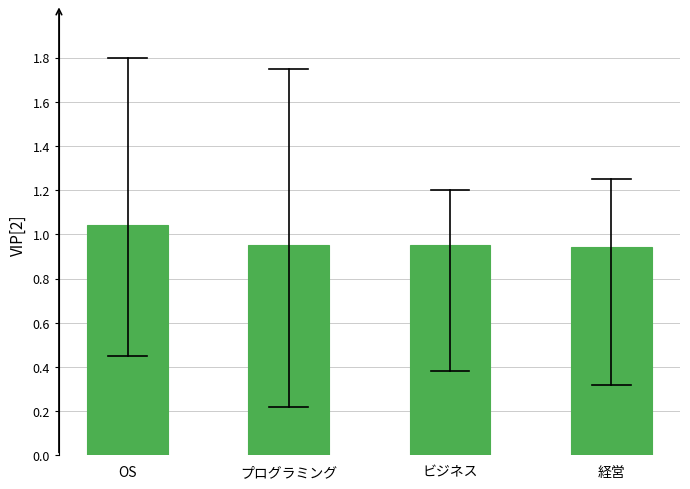

At which category does the chart reach its peak across all series?

OS